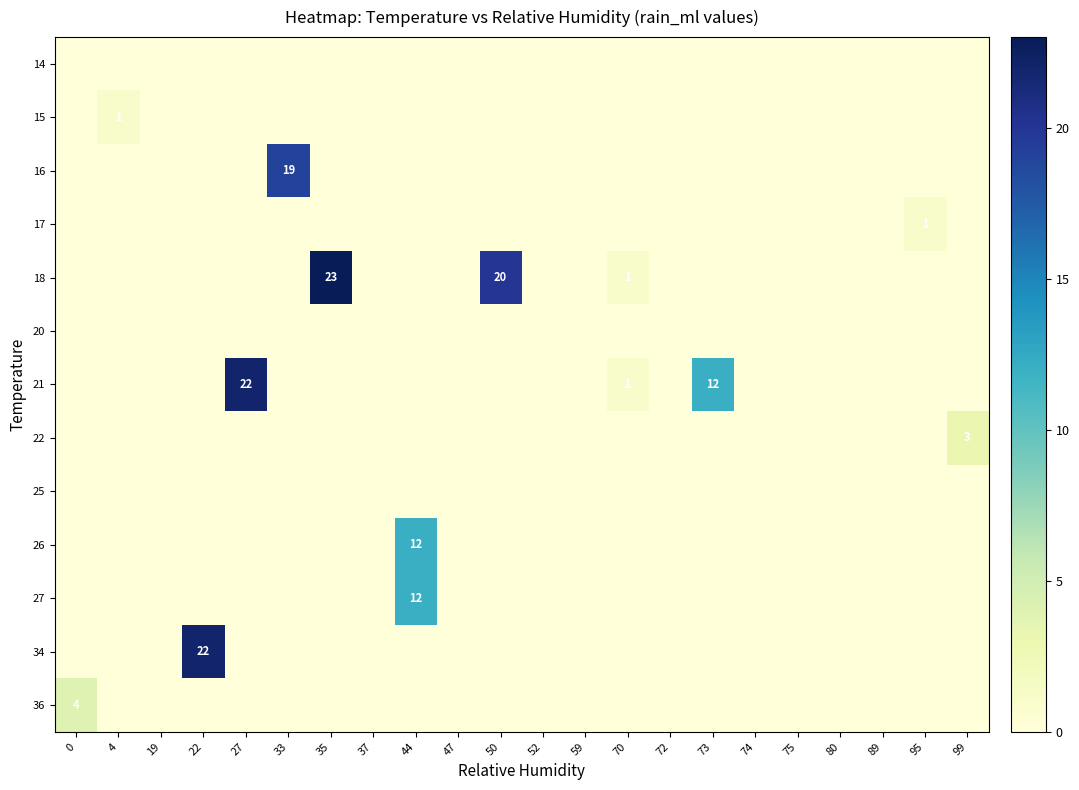

Is it true that 34 equals 22 at 22?

True